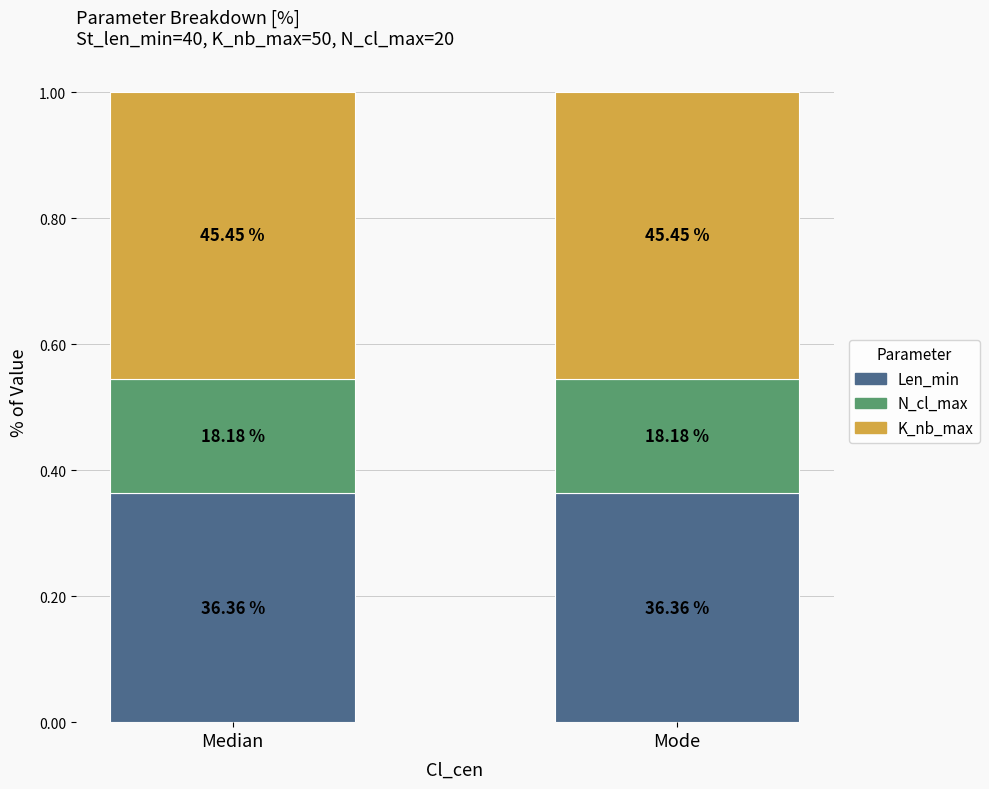

What position from the right is Median?

2